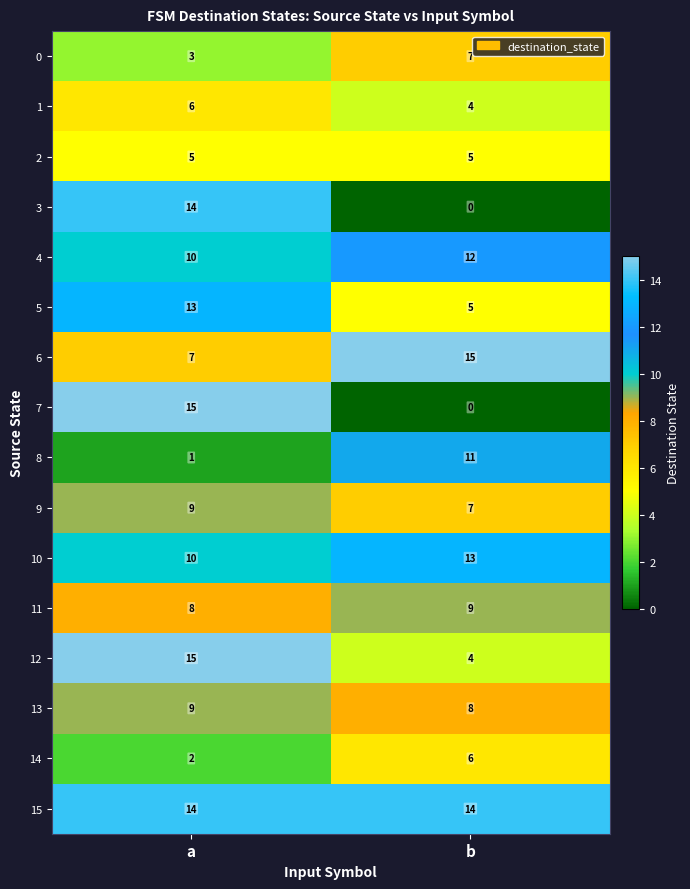

What is the sum of all 10 values?

23